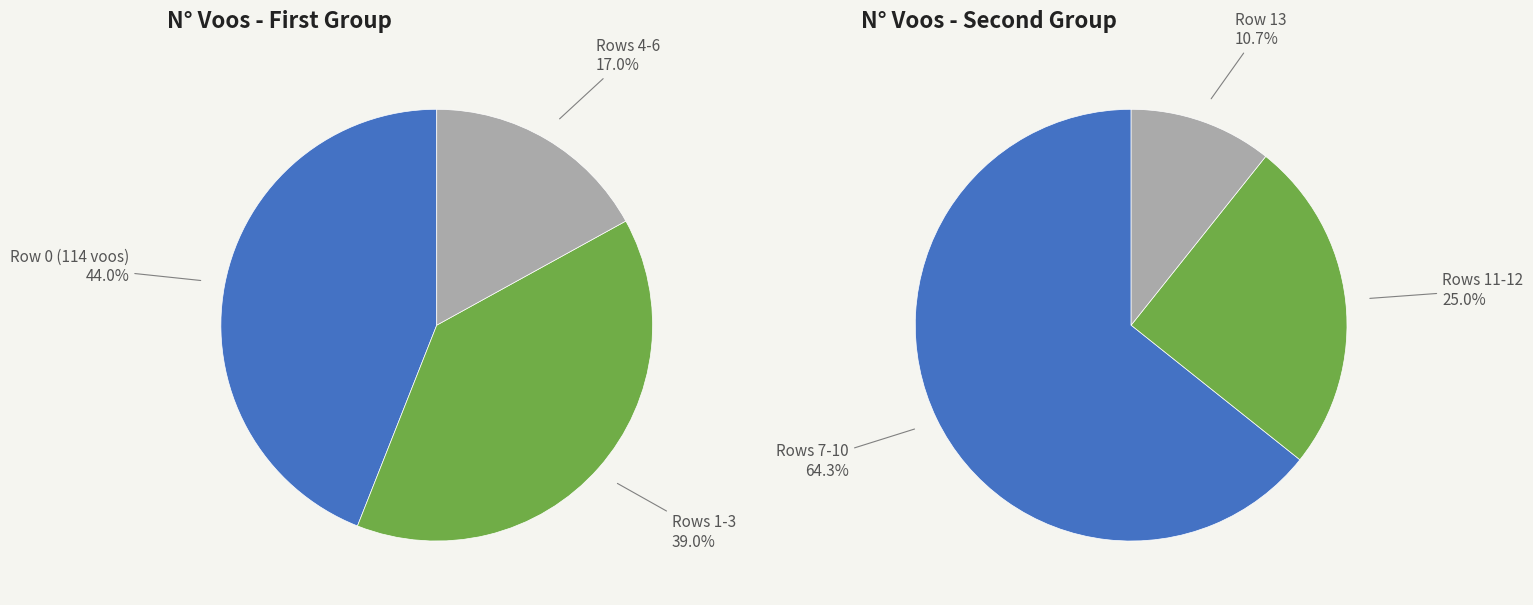

True or false: 5 accounts for 1% of the total.

False